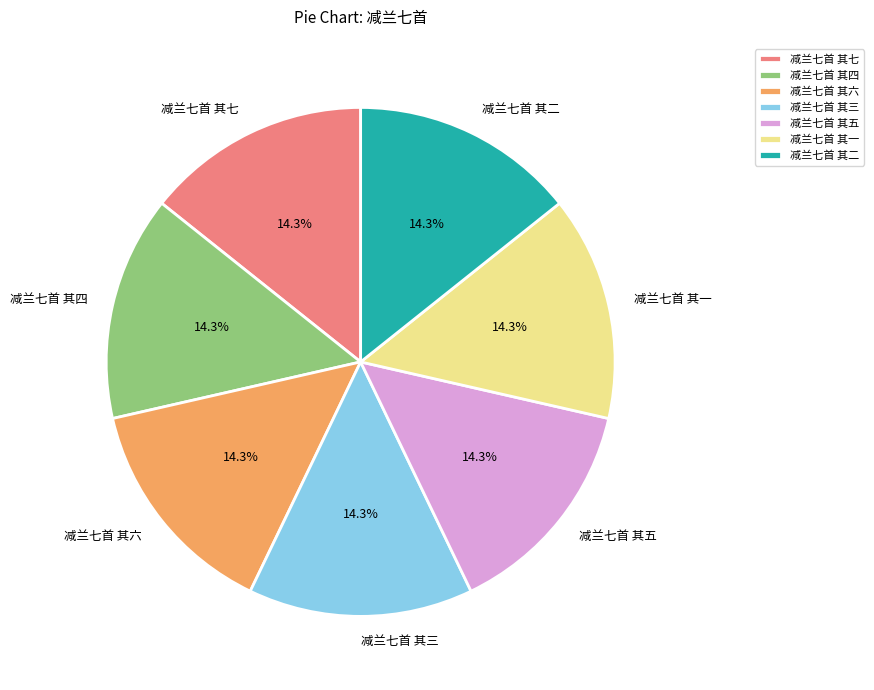

Is it true that 减兰七首 其七 is 14% of the pie?

True